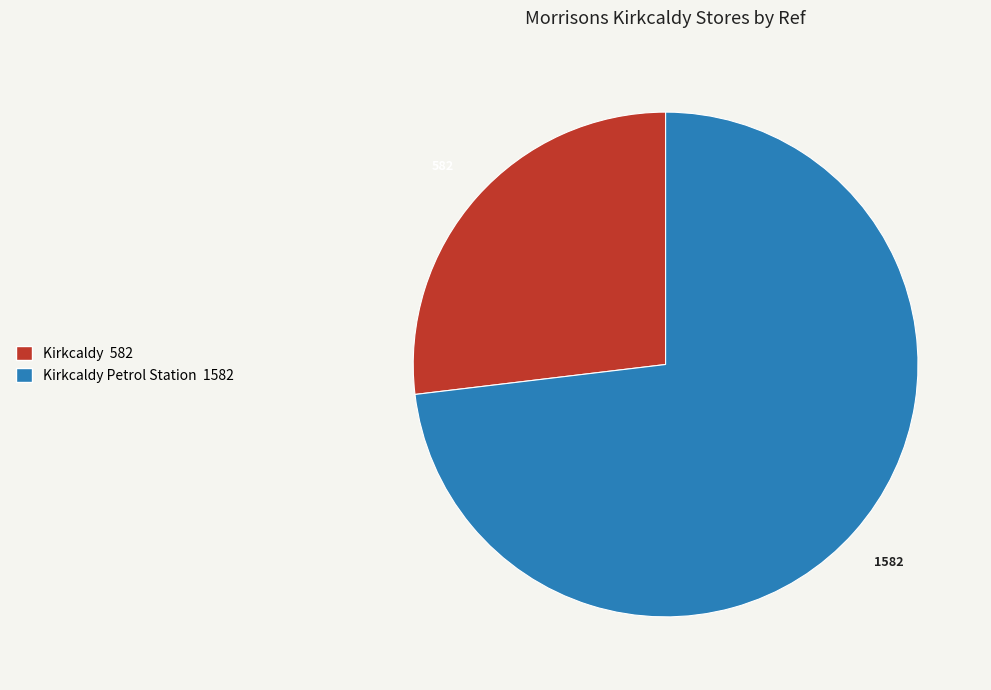

Is there any slice that represents more than half of the pie?

Yes